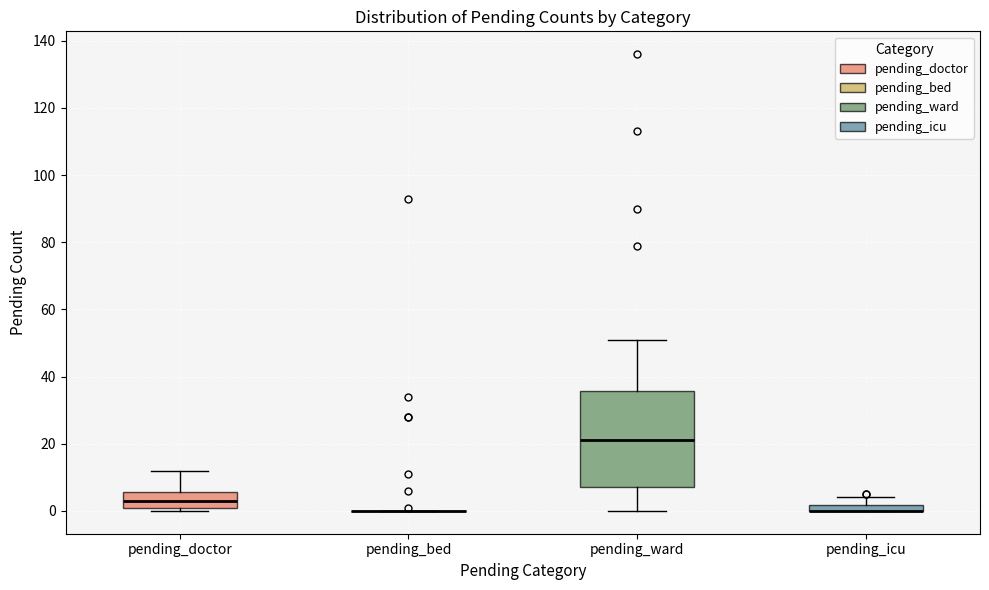

Comparing the boxes themselves (not the whiskers), which one is the tallest?

pending_ward